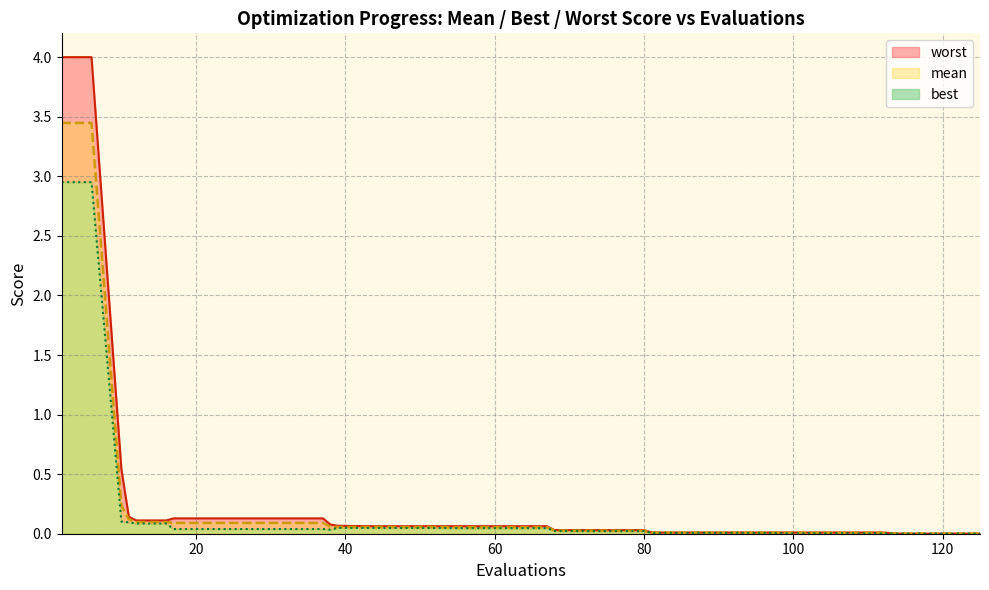

What is the difference between the maximum and minimum values in the best_line series?

3.0